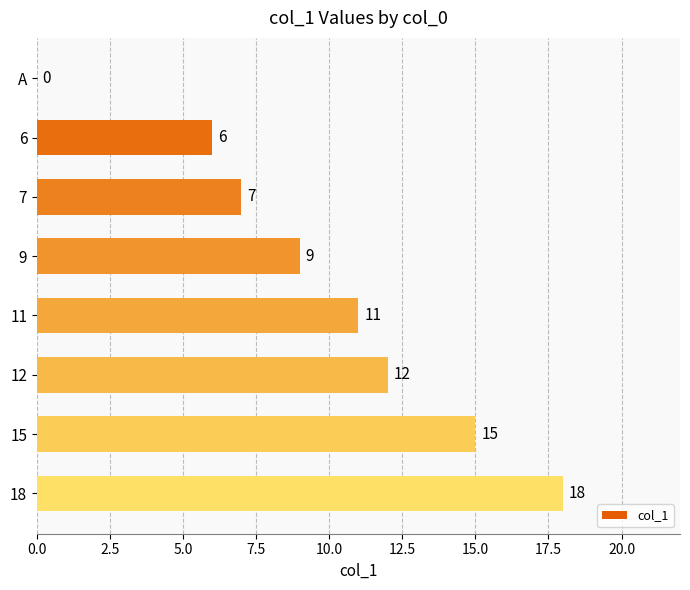

What is the sum of all values?

78